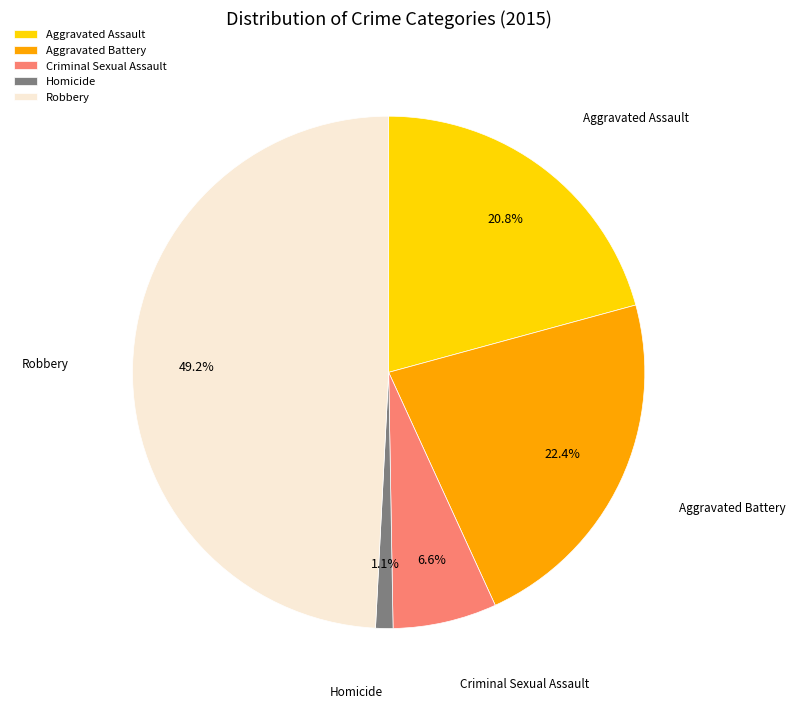

To the nearest percent, what is the combined percentage of Aggravated Assault and Aggravated Battery?

43%